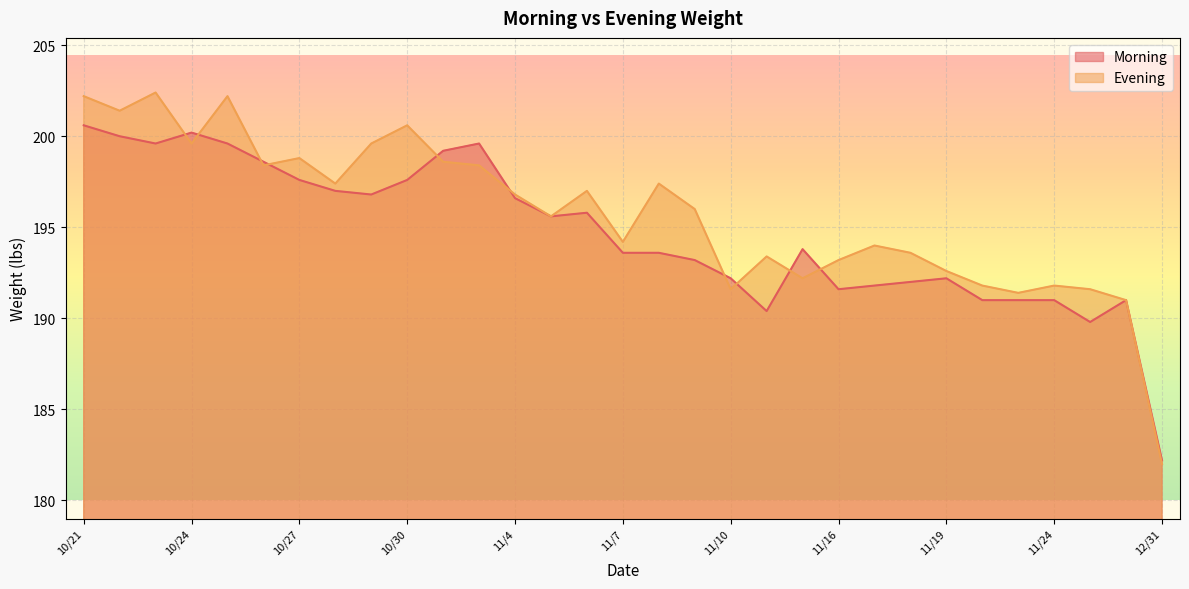

True or false: Morning has more than 1 interior local peaks.

True